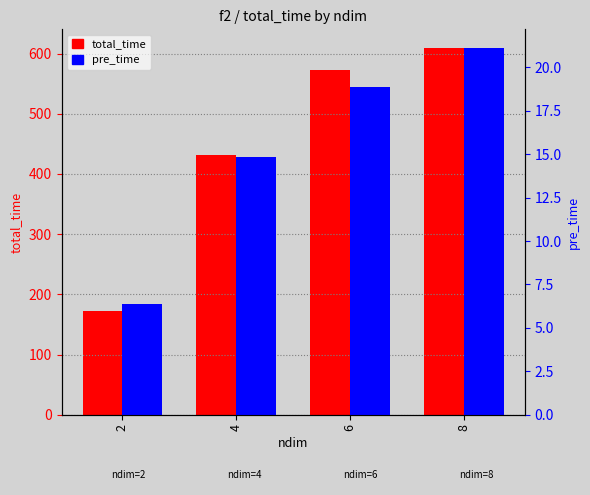

Reading left to right, what are all the values shown in this chart?

total_time: 2=172.5	4=431.7	6=571.9	8=609.8
pre_time: 2=6.4	4=14.8	6=18.9	8=21.1